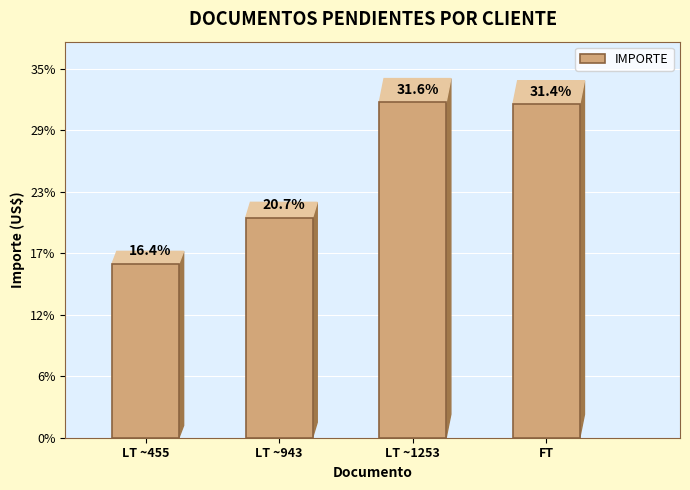

Between LT ~1253 and FT, which is larger?

LT ~1253